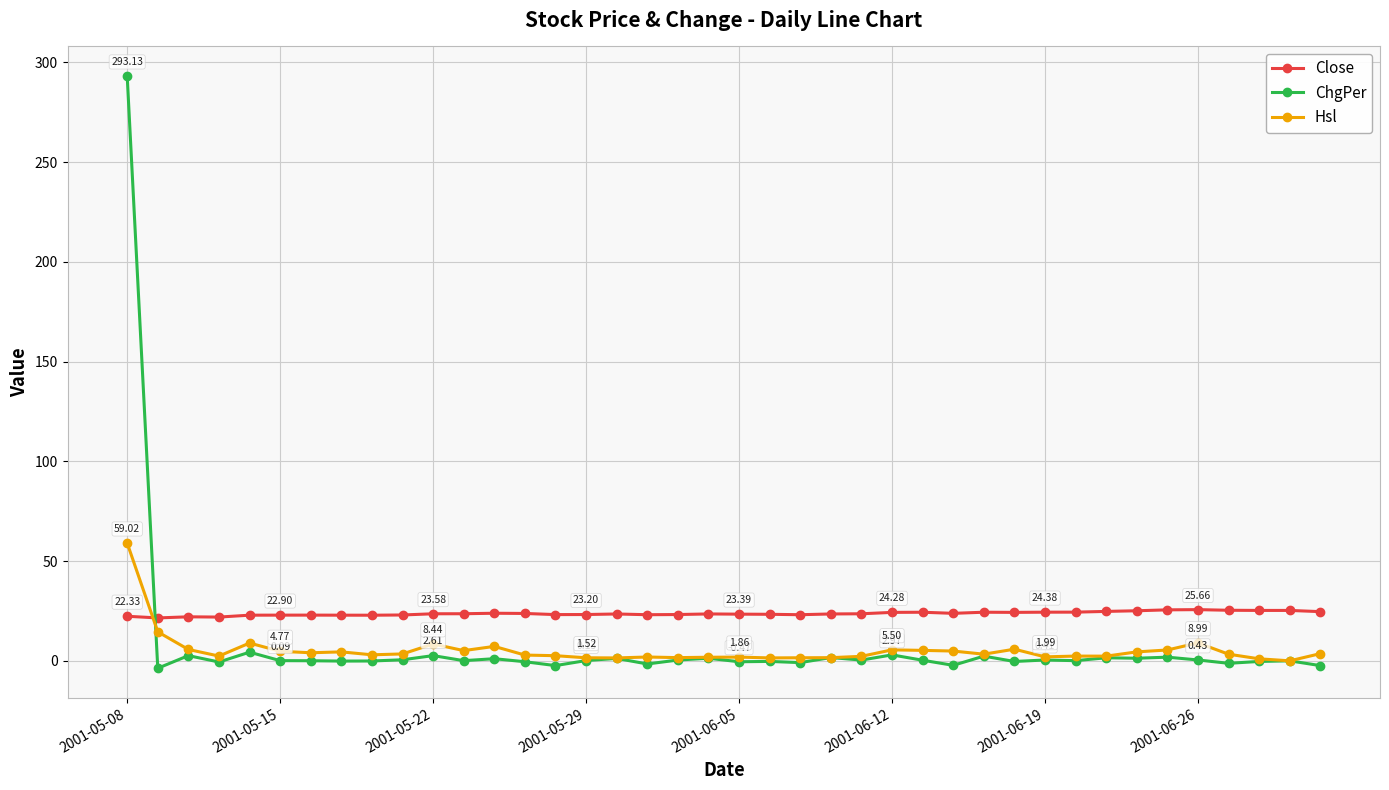

Does the chart have visible grid lines?

Yes